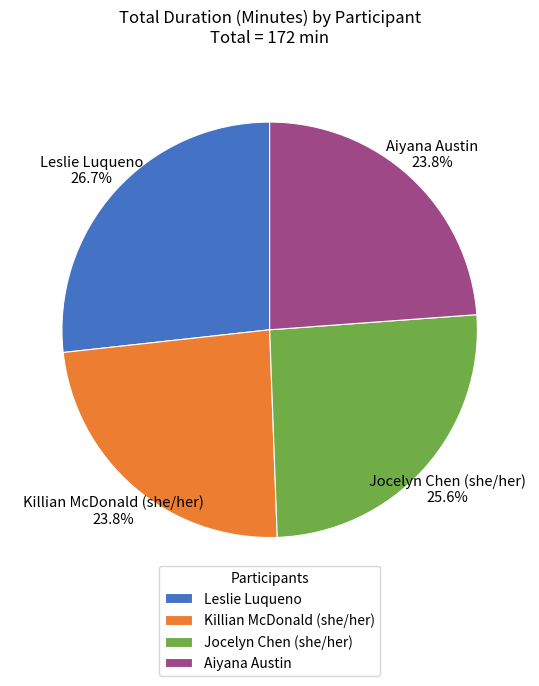

The Aiyana Austin slice represents 11% of the pie. True or false?

False